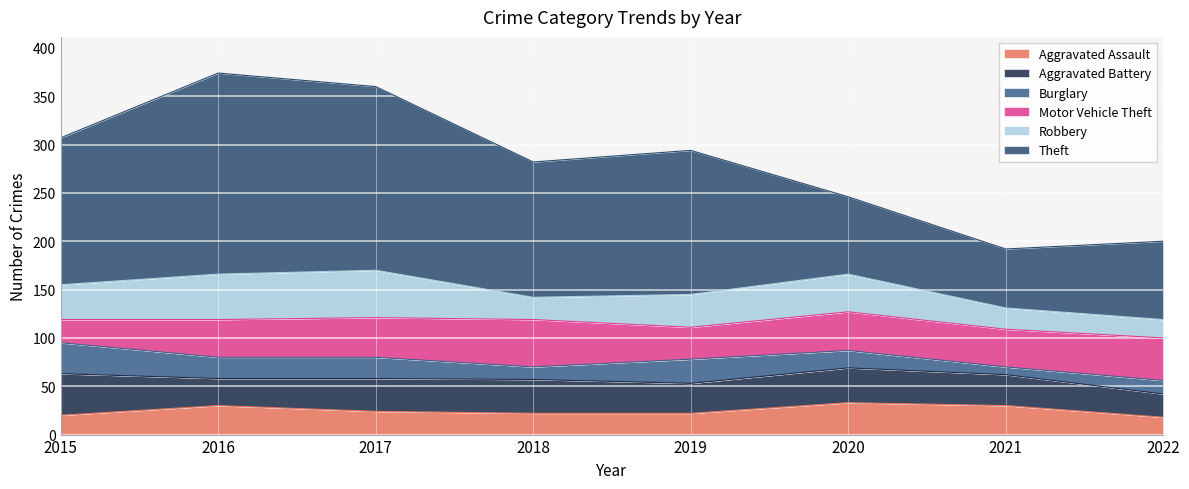

What is the value of the Robbery point at the 1st from the left?

36